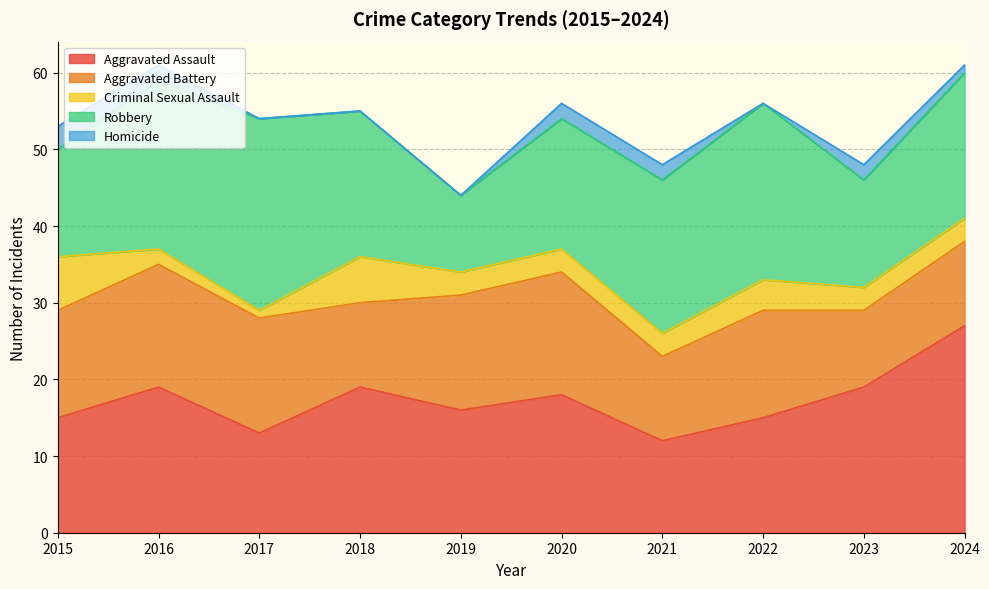

What are all the series names shown in the legend?

Aggravated Assault, Aggravated Battery, Criminal Sexual Assault, Robbery, Homicide